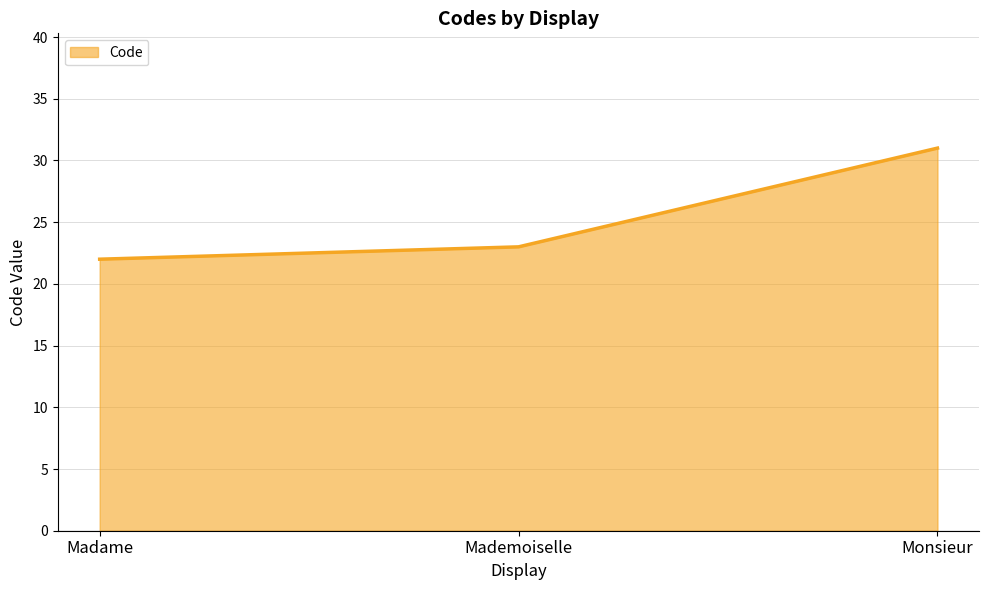

What is the greatest value displayed?

31